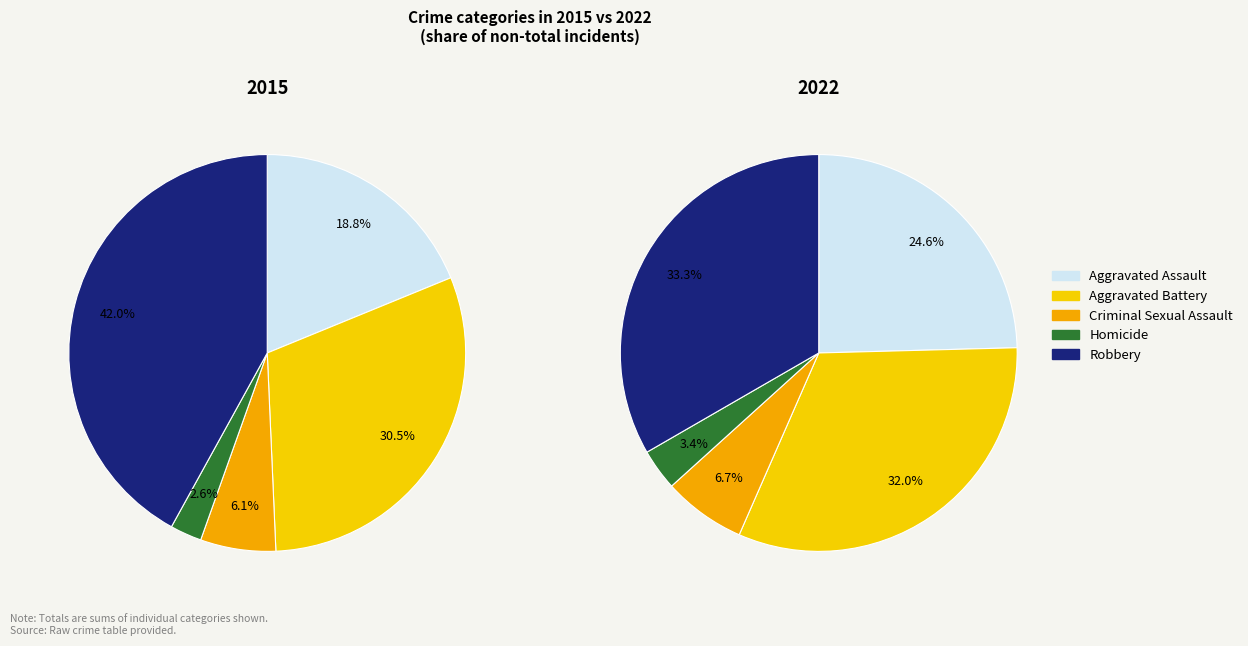

Count the number of slices in the pie.

5